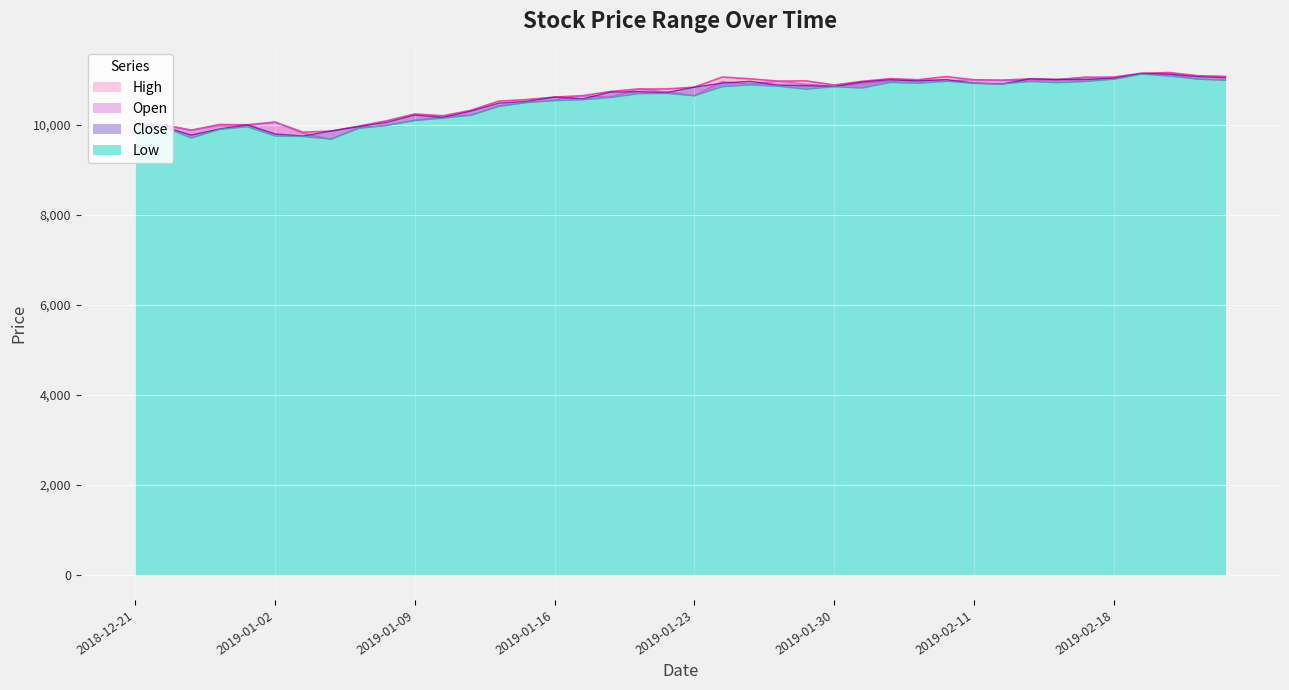

Reading right to left, extract all data points from this chart.

High: 11070	11085	11155	11140	11055	11050	11000	11015	10985	10995	11065	10995	11020	10960	10880	10970	10965	11015	11055	10830	10790	10790	10735	10640	10610	10555	10520	10315	10195	10235	10085	9965	9855	9830	10055	9995	10000	9875	9995	10035
Open: 10985	11010	11115	11130	11010	11050	11000	10965	10985	10995	10965	10995	10960	10915	10855	10895	10965	10895	10955	10640	10725	10790	10610	10640	10545	10490	10415	10210	10175	10095	9985	9935	9675	9805	10055	9970	9975	9875	9995	10000
Close: 11040	11065	11120	11135	11030	11000	11000	11015	10900	10920	11000	10970	10995	10945	10845	10865	10875	10960	10920	10830	10710	10730	10720	10570	10610	10515	10475	10295	10160	10210	10050	9955	9855	9745	9790	9995	9900	9765	9955	9995
Low: 10985	11010	11075	11120	11005	10955	10930	10955	10900	10915	10960	10915	10935	10810	10840	10785	10850	10880	10840	10640	10690	10685	10600	10550	10530	10490	10400	10205	10140	10090	9980	9915	9675	9735	9745	9950	9890	9700	9945	9965